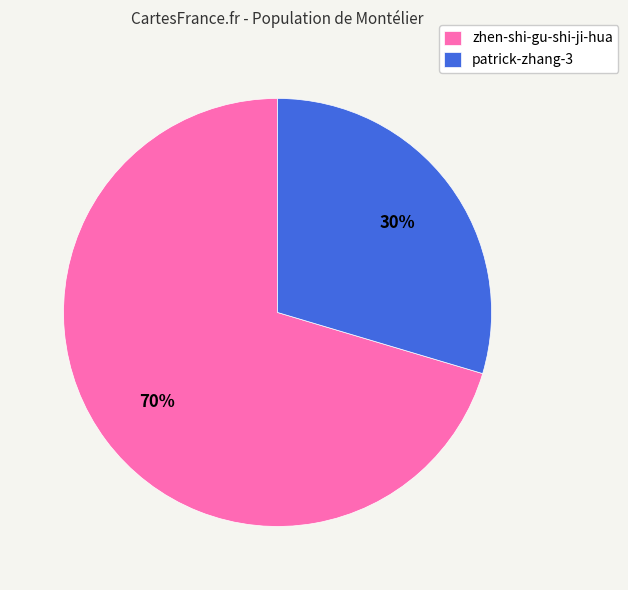

How many slices are in this pie chart?

2